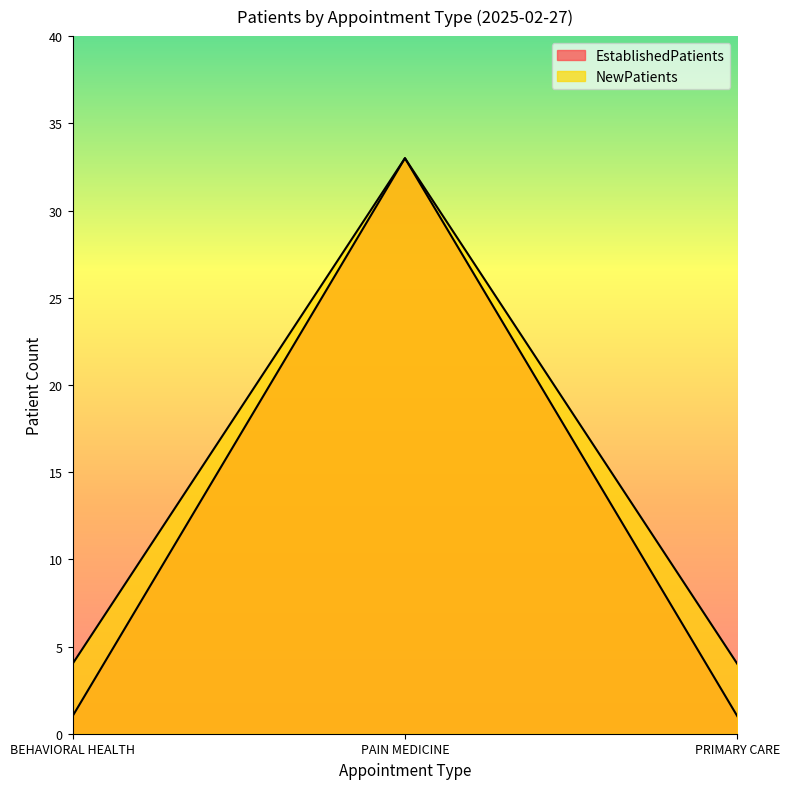

Rank the series at BEHAVIORAL HEALTH from lowest to highest value.

EstablishedPatients, NewPatients